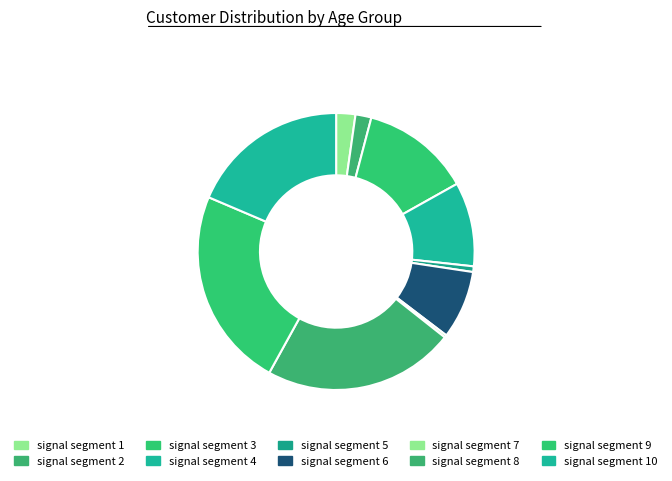

To the nearest percent, what portion does signal segment 4 represent?

10%